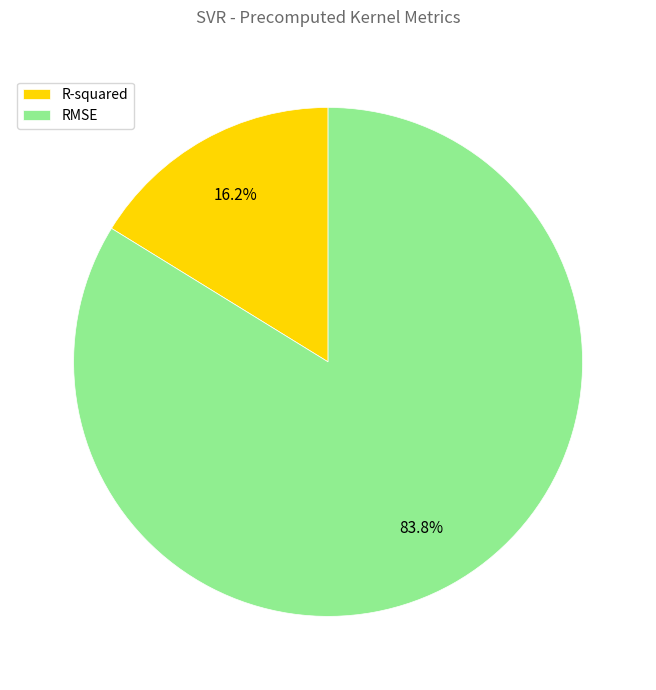

To the nearest percent, what percentage of the pie is R-squared?

16%